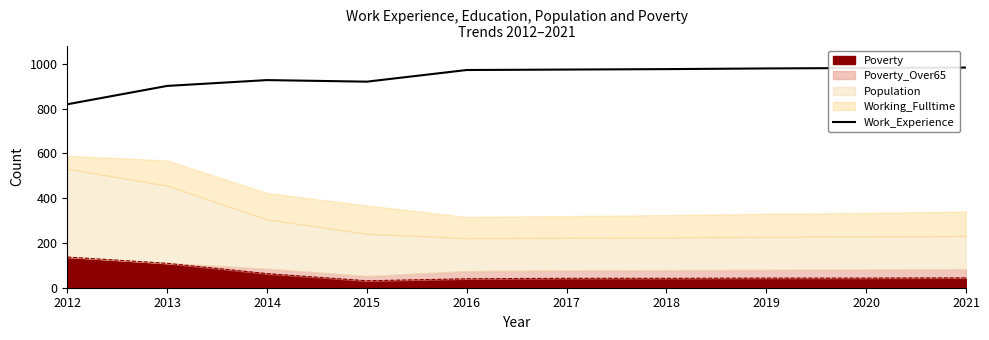

How many lines are shown in the chart?

1